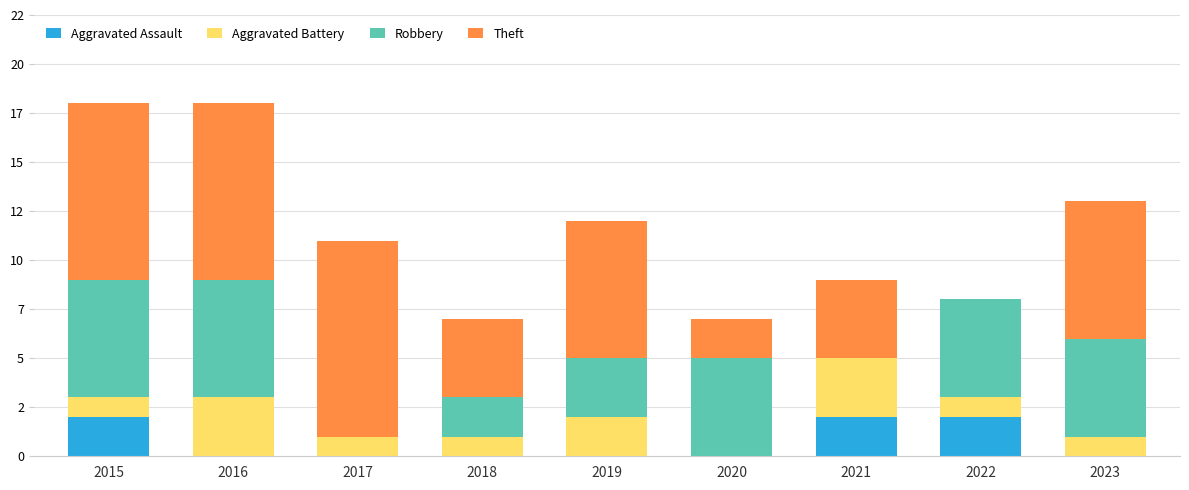

Are the bars grouped side by side (vs. stacked)?

No